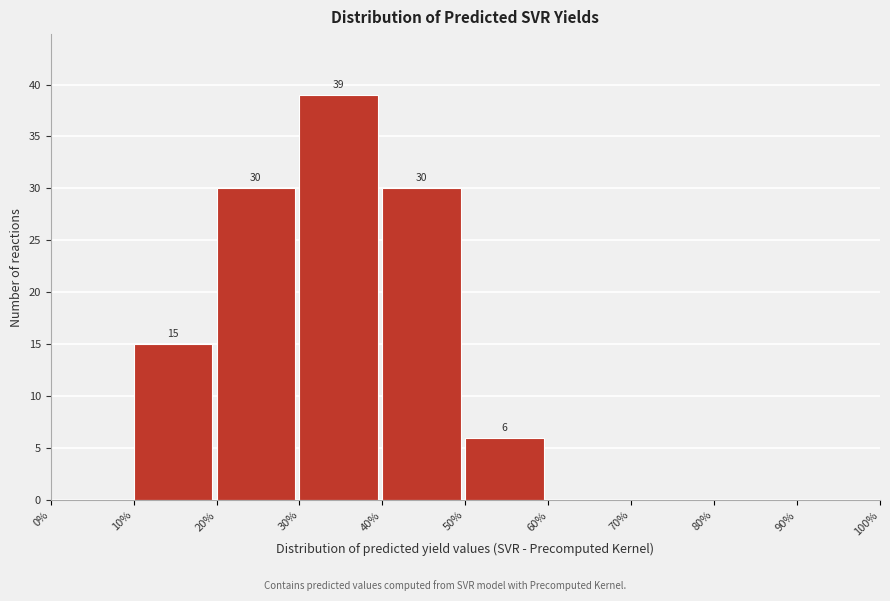

Which range on the x-axis has the tallest bar?

30% to 40%